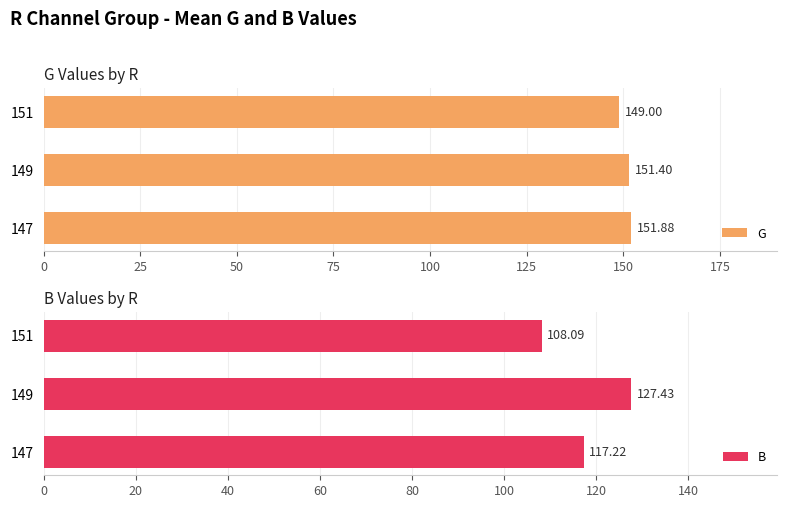

Rank the categories by G value from highest to lowest.

147, 149, 151